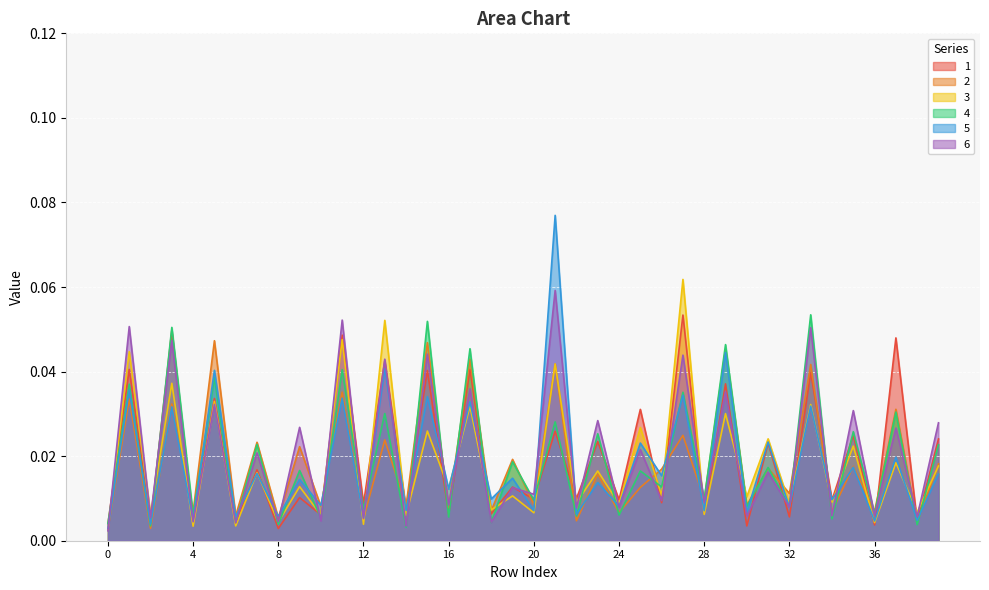

Reading right to left, transcribe all the data shown in this chart.

1: 0.0	0.0	0.0	0.0	0.0	0.0	0.0	0.0	0.0	0.0	0.0	0.0	0.1	0.0	0.0	0.0	0.0	0.0	0.0	0.0	0.0	0.0	0.0	0.0	0.0	0.0	0.0	0.0	0.0	0.0	0.0	0.0	0.0	0.0	0.0	0.0	0.0	0.0	0.0	0.0
2: 0.0	0.0	0.0	0.0	0.0	0.0	0.0	0.0	0.0	0.0	0.0	0.0	0.0	0.0	0.0	0.0	0.0	0.0	0.0	0.0	0.0	0.0	0.0	0.0	0.0	0.0	0.0	0.0	0.0	0.0	0.0	0.0	0.0	0.0	0.0	0.0	0.0	0.0	0.0	0.0
3: 0.0	0.0	0.0	0.0	0.0	0.0	0.0	0.0	0.0	0.0	0.0	0.0	0.1	0.0	0.0	0.0	0.0	0.0	0.0	0.0	0.0	0.0	0.0	0.0	0.0	0.0	0.1	0.0	0.0	0.0	0.0	0.0	0.0	0.0	0.0	0.0	0.0	0.0	0.0	0.0
4: 0.0	0.0	0.0	0.0	0.0	0.0	0.1	0.0	0.0	0.0	0.0	0.0	0.0	0.0	0.0	0.0	0.0	0.0	0.0	0.0	0.0	0.0	0.0	0.0	0.1	0.0	0.0	0.0	0.0	0.0	0.0	0.0	0.0	0.0	0.0	0.0	0.1	0.0	0.0	0.0
5: 0.0	0.0	0.0	0.0	0.0	0.0	0.0	0.0	0.0	0.0	0.0	0.0	0.0	0.0	0.0	0.0	0.0	0.0	0.1	0.0	0.0	0.0	0.0	0.0	0.0	0.0	0.0	0.0	0.0	0.0	0.0	0.0	0.0	0.0	0.0	0.0	0.0	0.0	0.0	0.0
6: 0.0	0.0	0.0	0.0	0.0	0.0	0.1	0.0	0.0	0.0	0.0	0.0	0.0	0.0	0.0	0.0	0.0	0.0	0.1	0.0	0.0	0.0	0.0	0.0	0.0	0.0	0.0	0.0	0.1	0.0	0.0	0.0	0.0	0.0	0.0	0.0	0.0	0.0	0.1	0.0